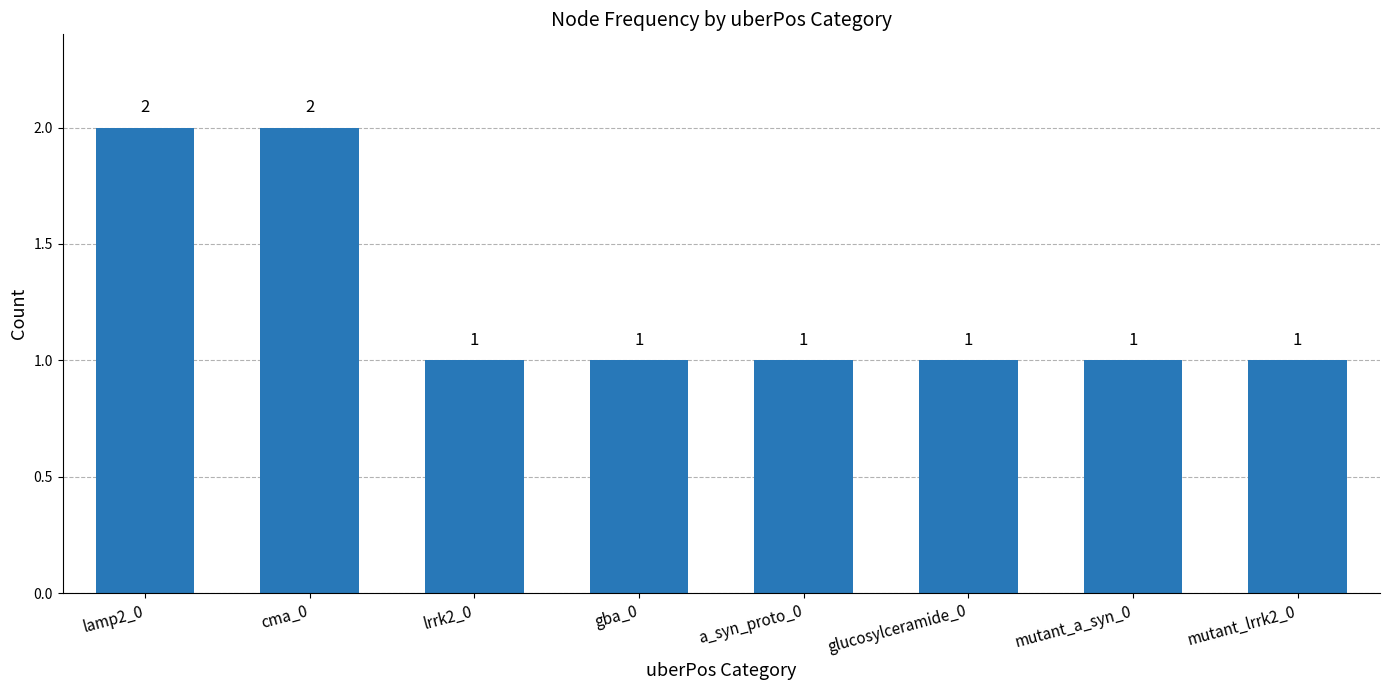

What value does the data have at lrrk2_0?

1